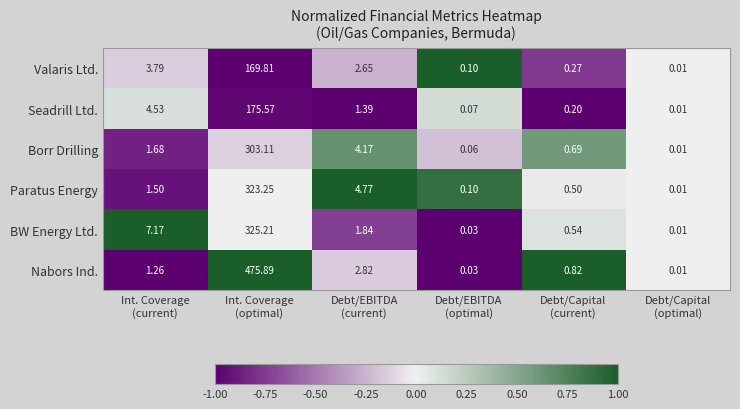

How many data points in BW Energy Ltd. are above 1?

3